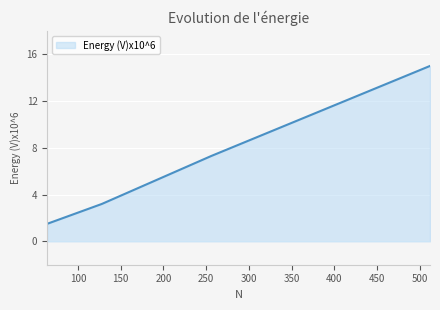

What is the average value?

6.8